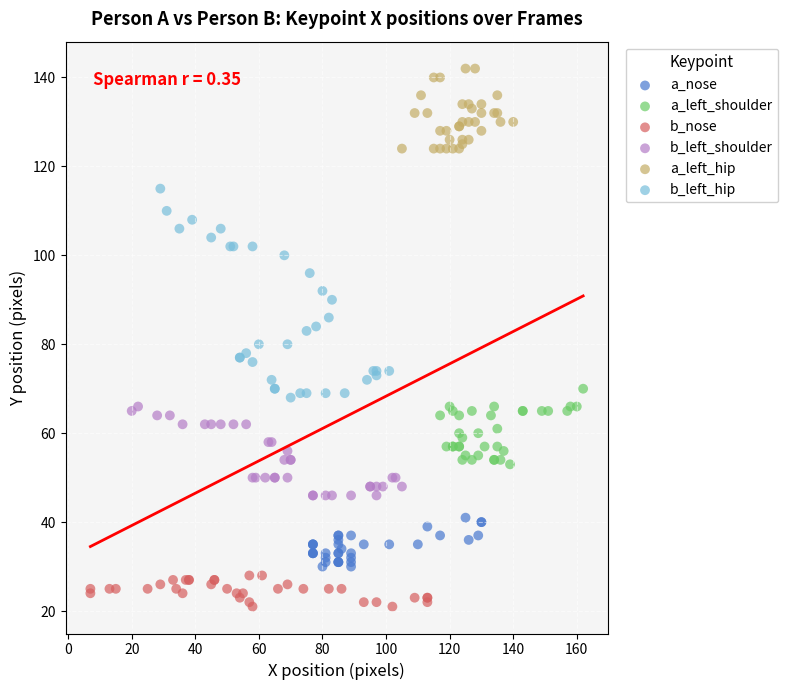

Which series reaches the minimum Y coordinate?

b_nose